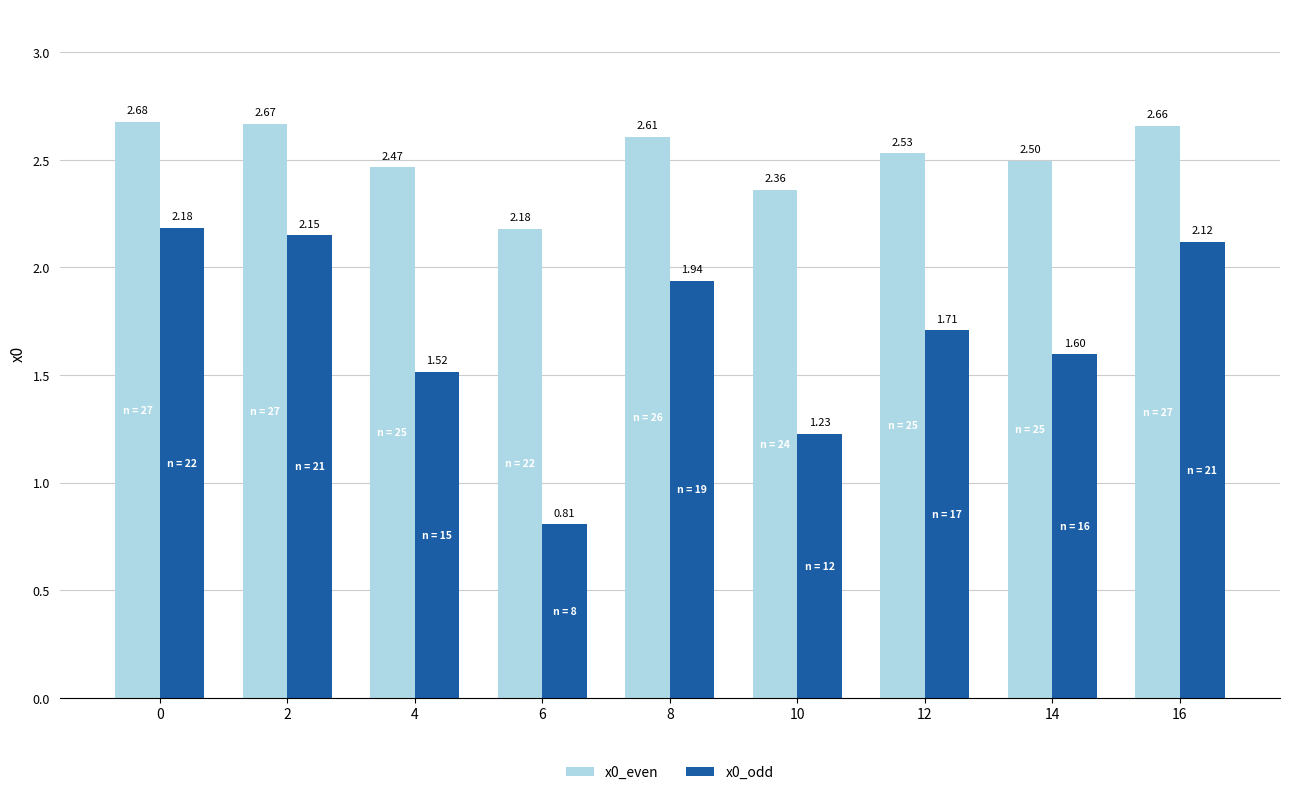

What is the difference between the second highest and second lowest values in the x0_even series?

0.3